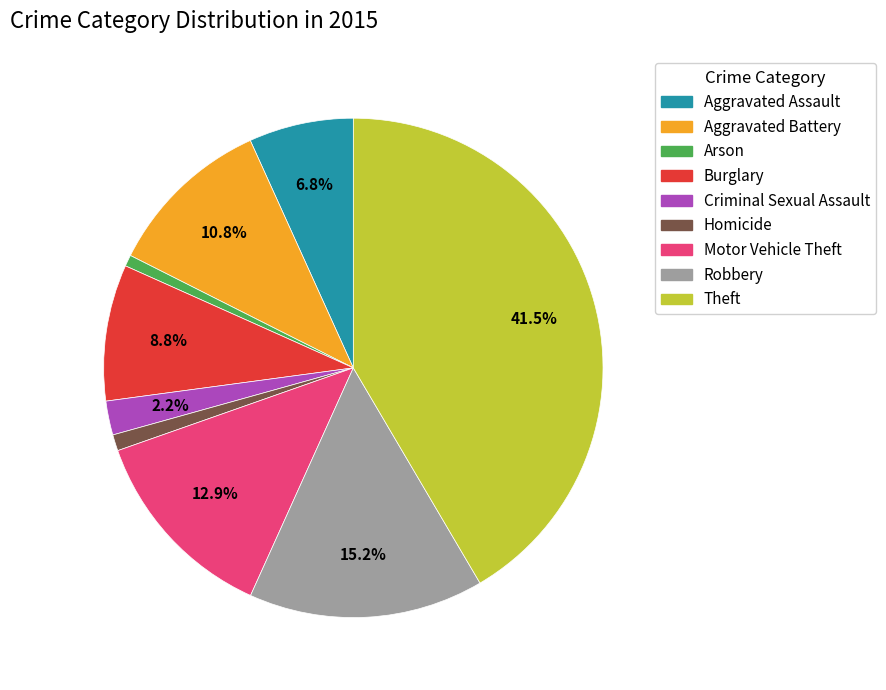

True or false: Aggravated Battery accounts for 11% of the total.

True